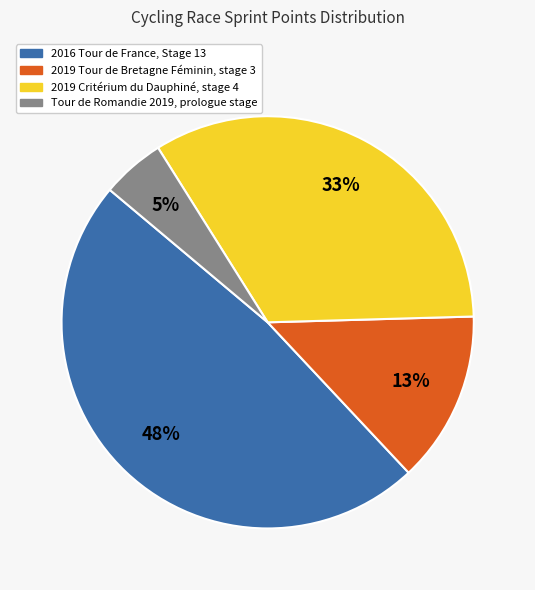

Is 2016 Tour de France, Stage 13 the majority of the pie?

No